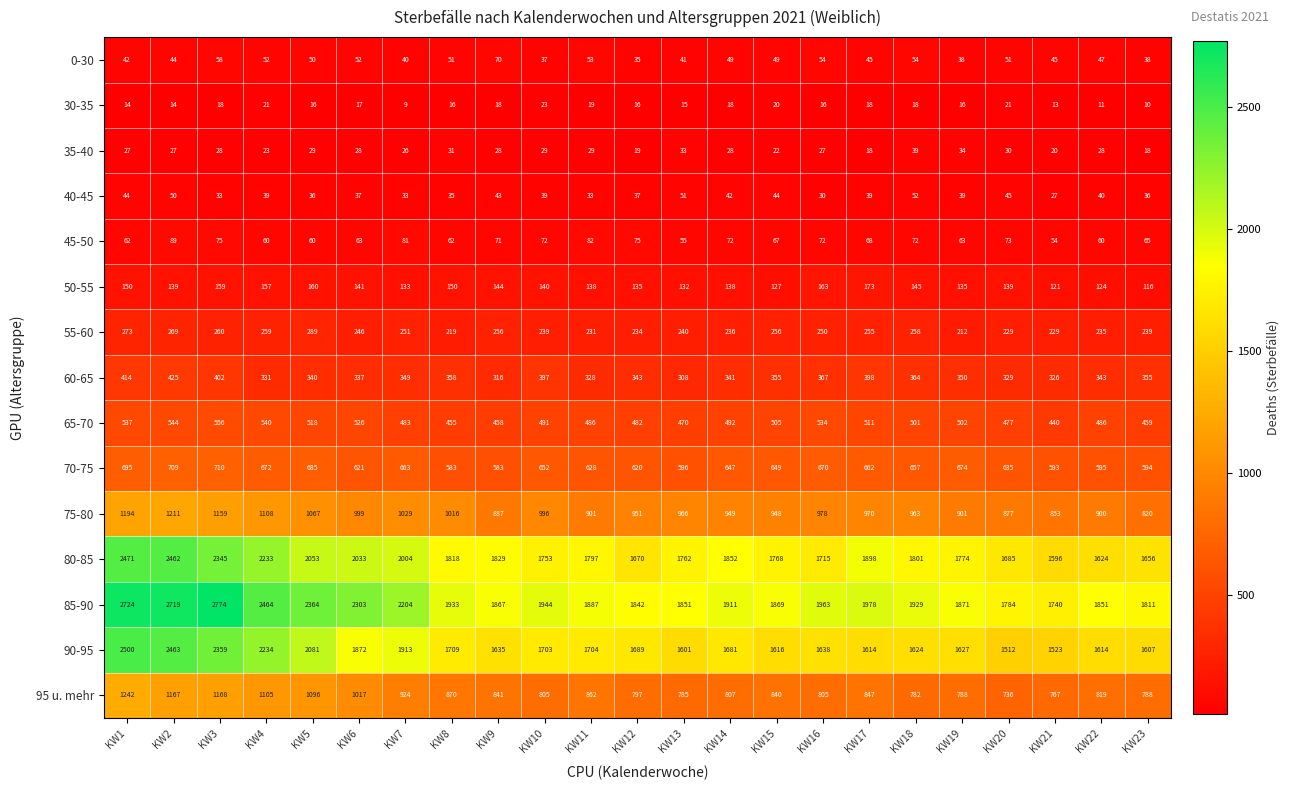

What is the difference between the 55-60 values at KW7 and KW1?

22